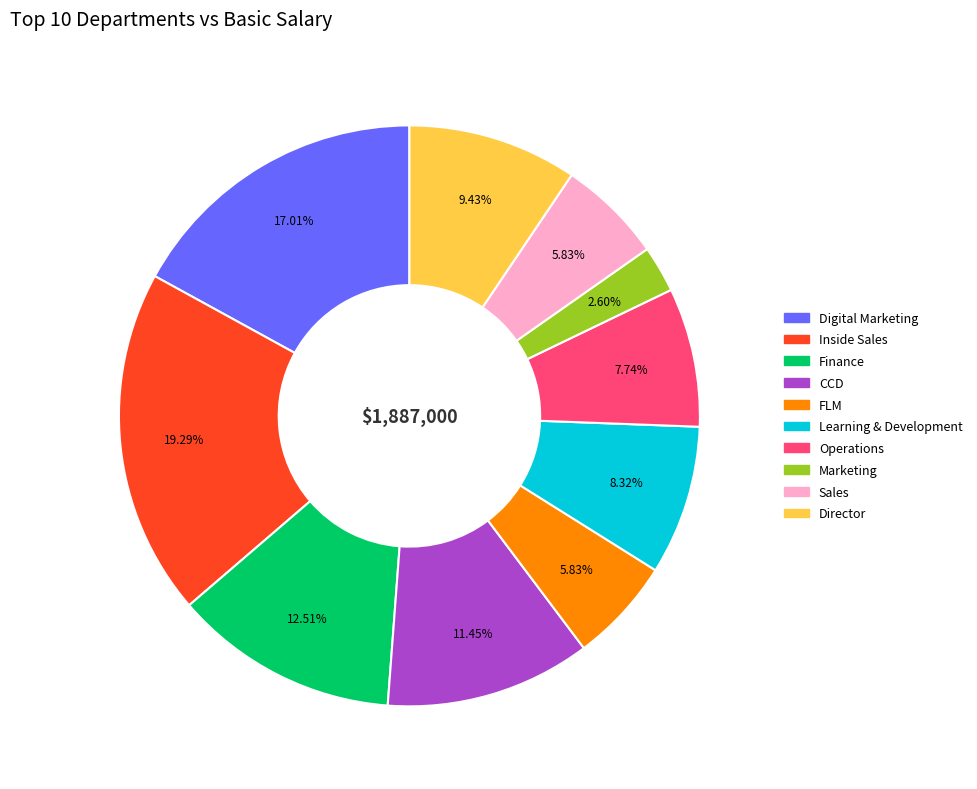

Does Inside Sales represent more than half of the total?

No